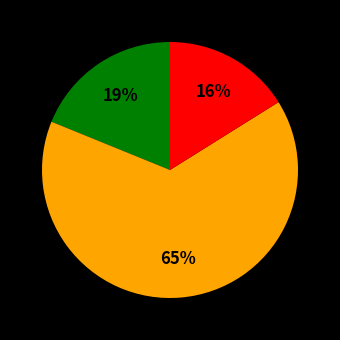

Is there any slice that represents more than half of the pie?

Yes